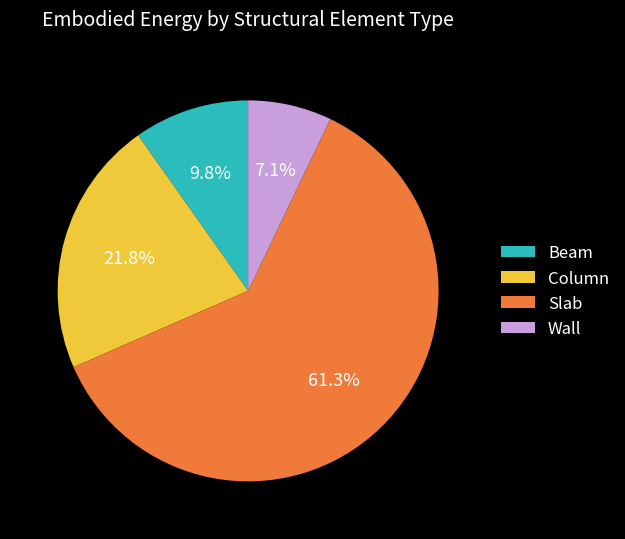

Which slice is the largest?

Slab